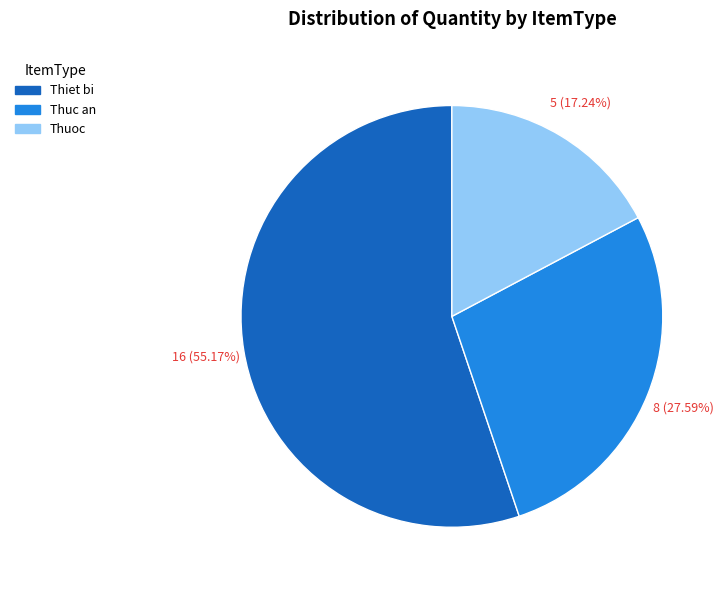

Which category has the smallest portion of the pie?

Thuoc